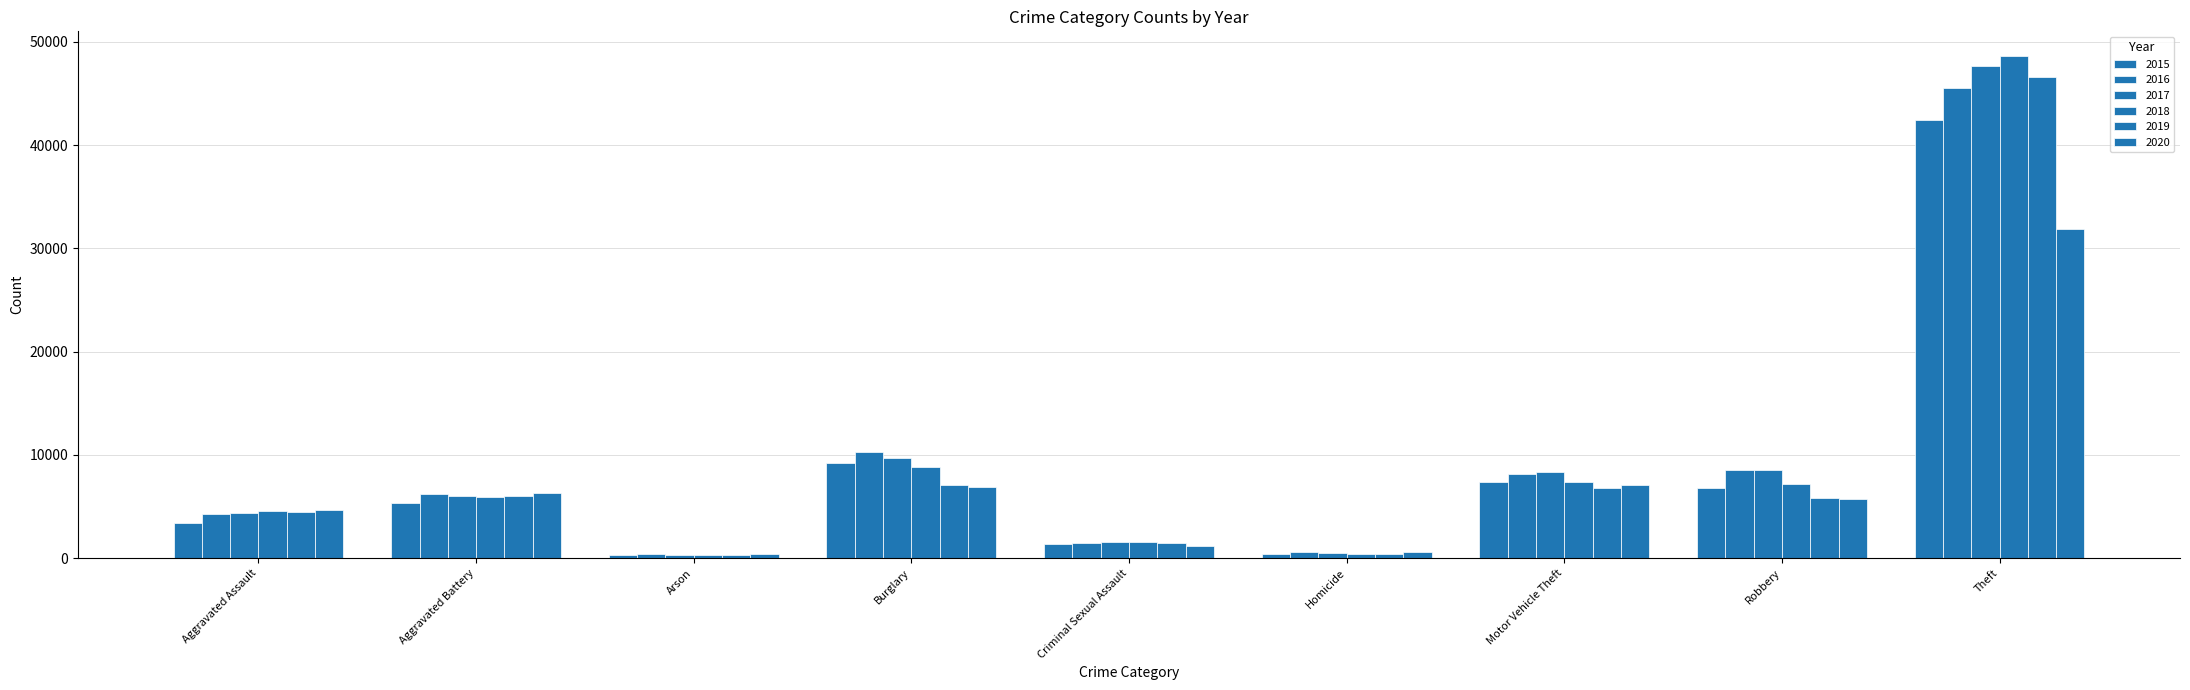

Are the bars grouped side by side (vs. stacked)?

Yes